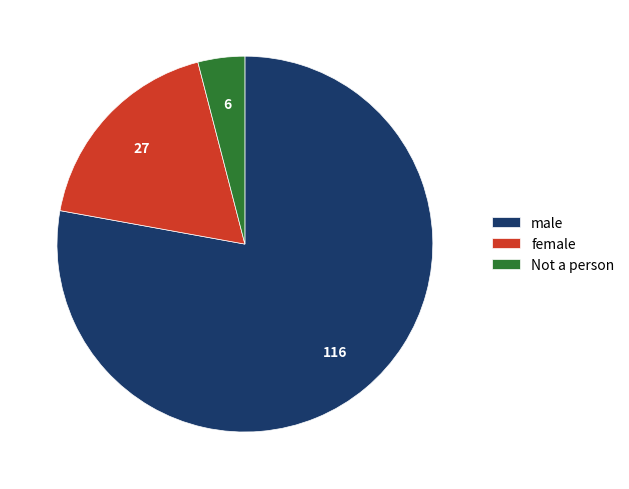

Rank the categories by value from highest to lowest.

male, female, Not a person